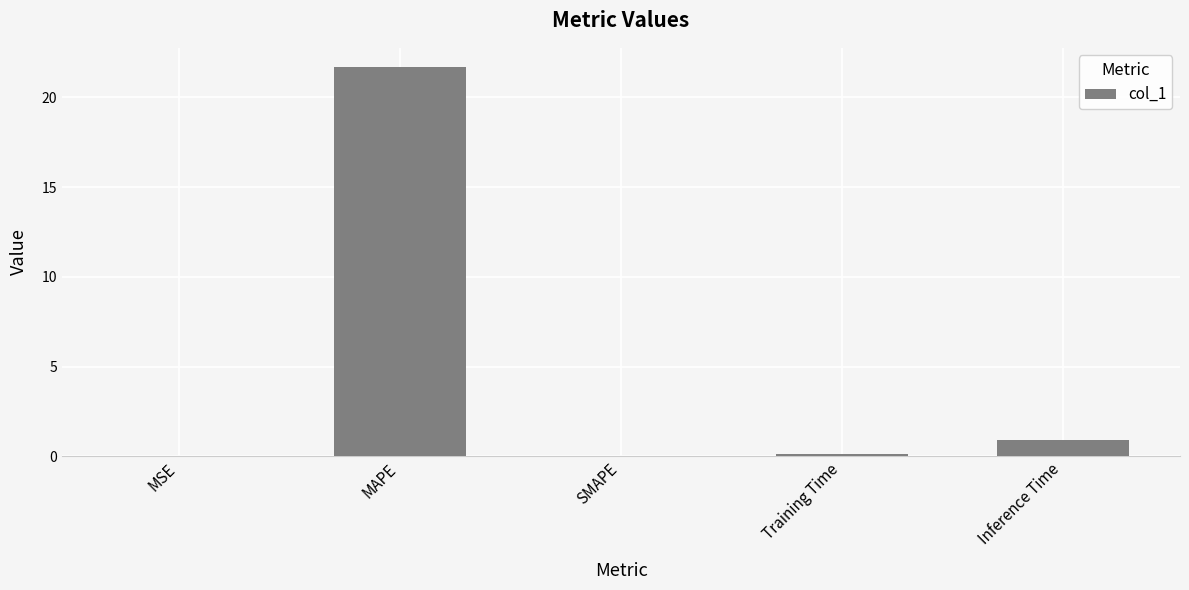

What is the sum of all values?

22.7